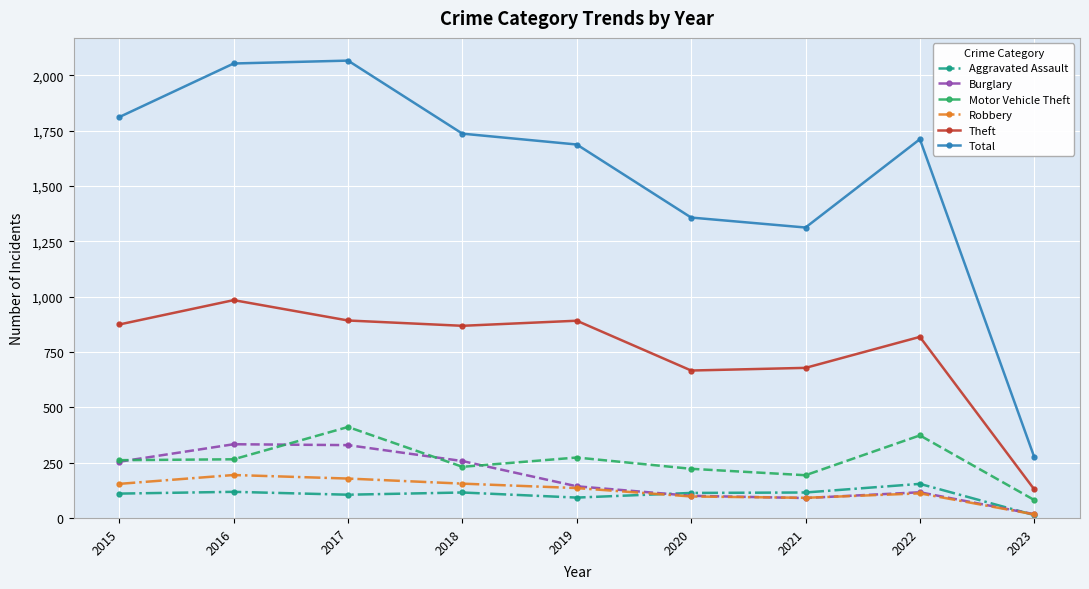

What is the greatest value displayed?

2066